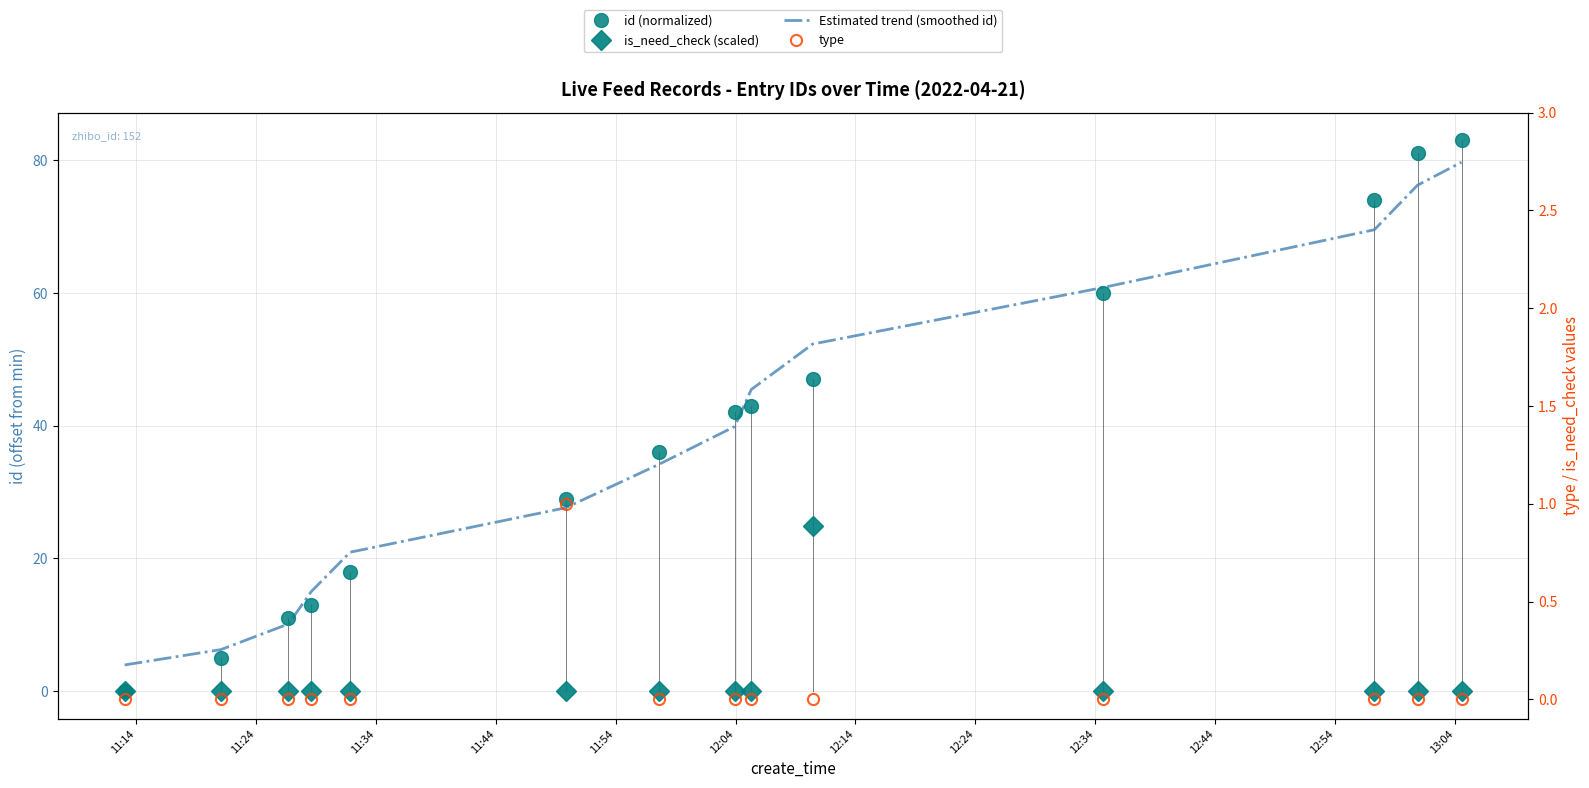

What is the difference between the maximum and minimum values in the is_need_check (scaled) series?

24.9